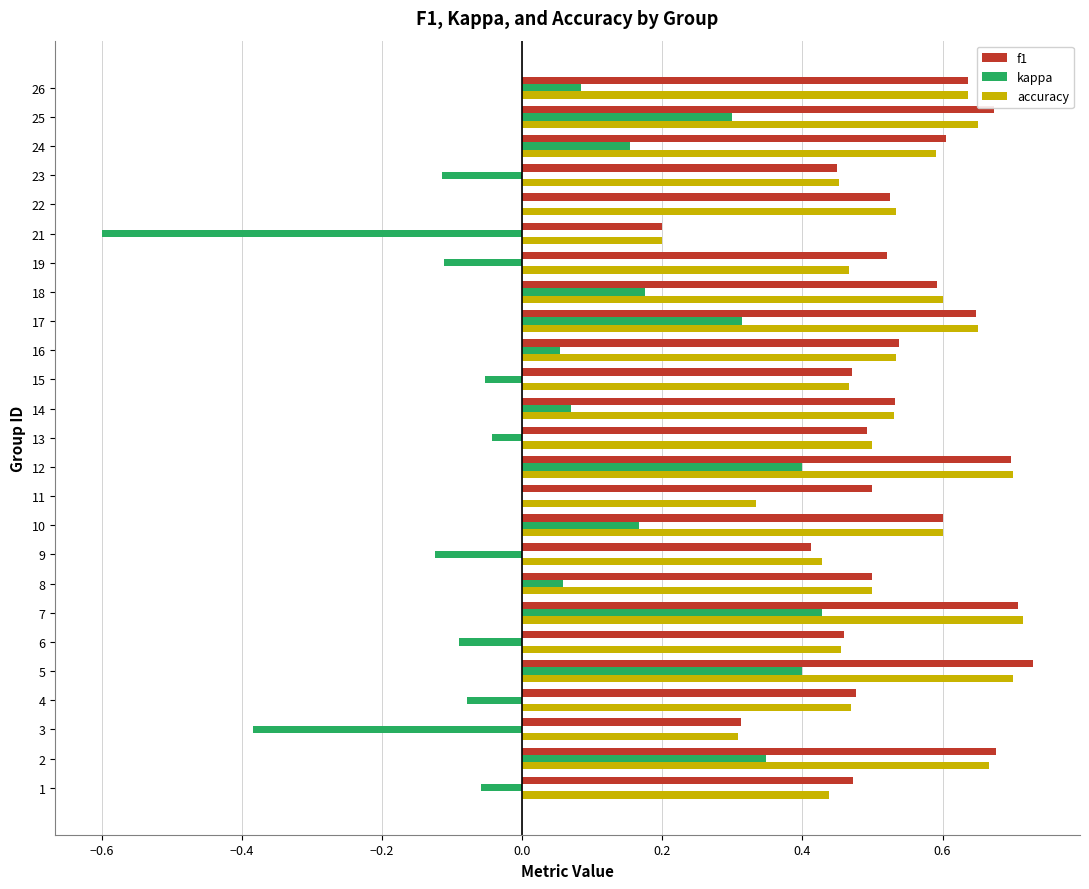

Is the value of kappa at 21 greater than the value of accuracy at 7?

No